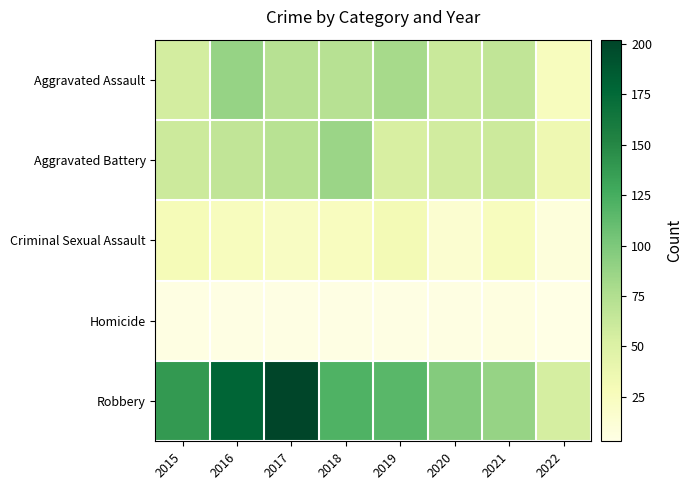

Reading left to right, transcribe all the data shown in this chart.

Aggravated Assault: 2015=56	2016=88	2017=72	2018=72	2019=80	2020=62	2021=66	2022=25
Aggravated Battery: 2015=60	2016=66	2017=71	2018=86	2019=53	2020=57	2021=60	2022=35
Criminal Sexual Assault: 2015=29	2016=25	2017=22	2018=24	2019=31	2020=15	2021=25	2022=9
Homicide: 2015=5	2016=4	2017=4	2018=4	2019=4	2020=5	2021=6	2022=3
Robbery: 2015=139	2016=178	2017=202	2018=121	2019=116	2020=97	2021=88	2022=55